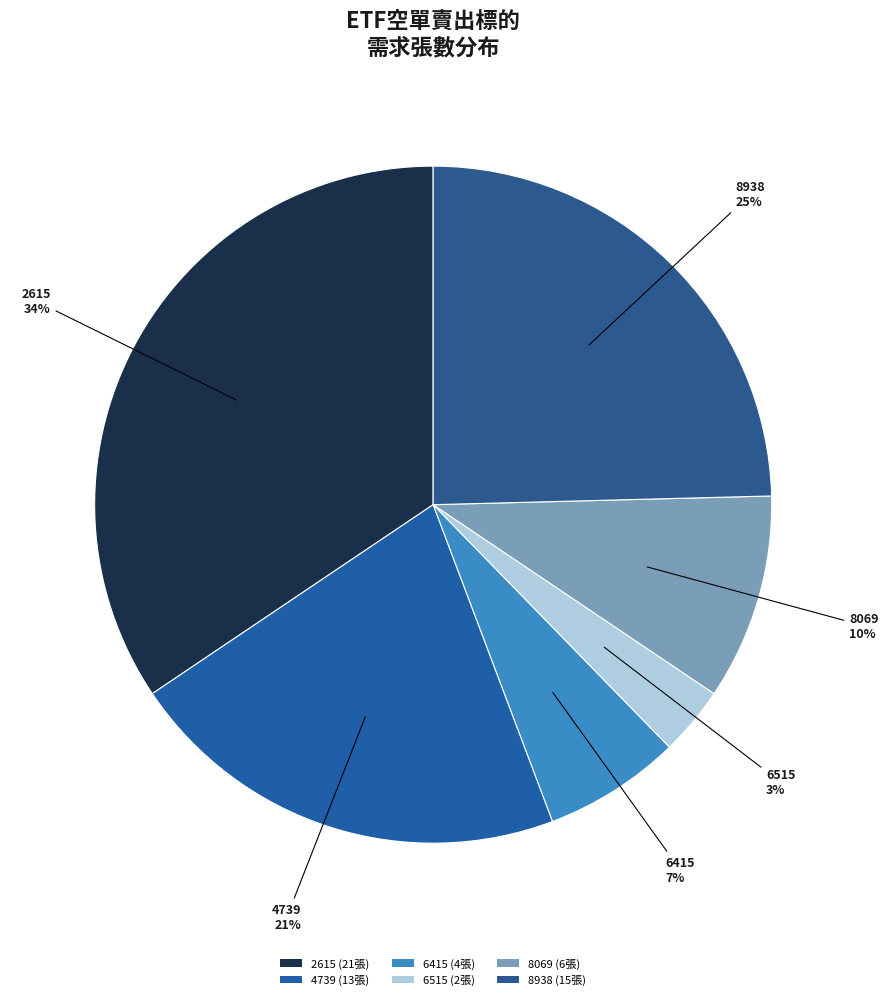

Count the number of slices in the pie.

6